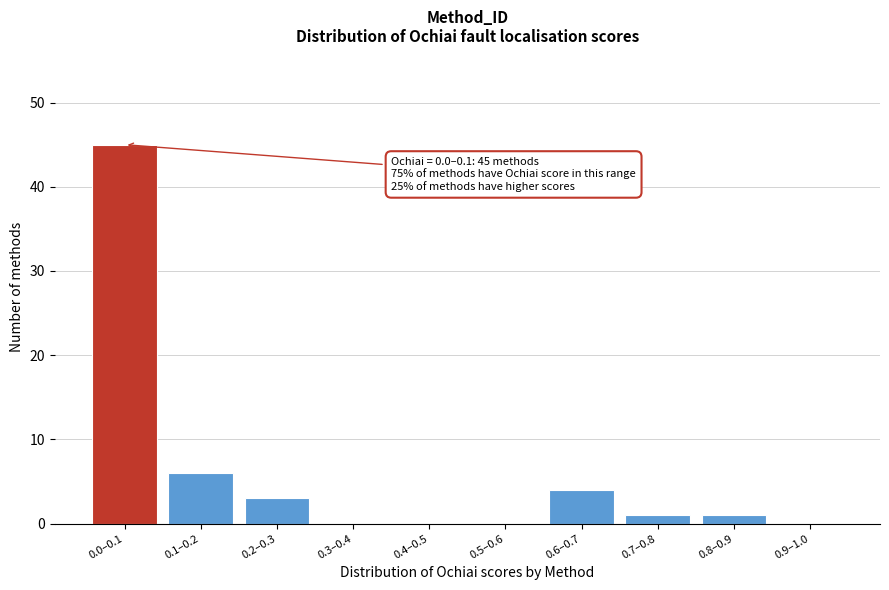

Reading left to right, what are all the values shown in this chart?

0.0–0.1=45	0.1–0.2=6	0.2–0.3=3	0.3–0.4=0	0.4–0.5=0	0.5–0.6=0	0.6–0.7=4	0.7–0.8=1	0.8–0.9=1	0.9–1.0=0